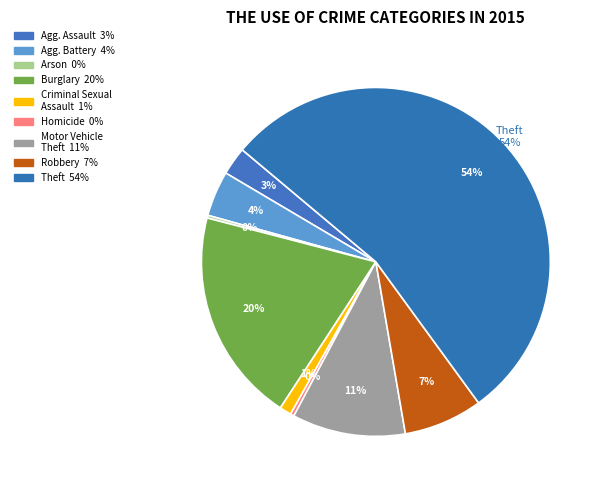

How many segments does this pie chart have?

9